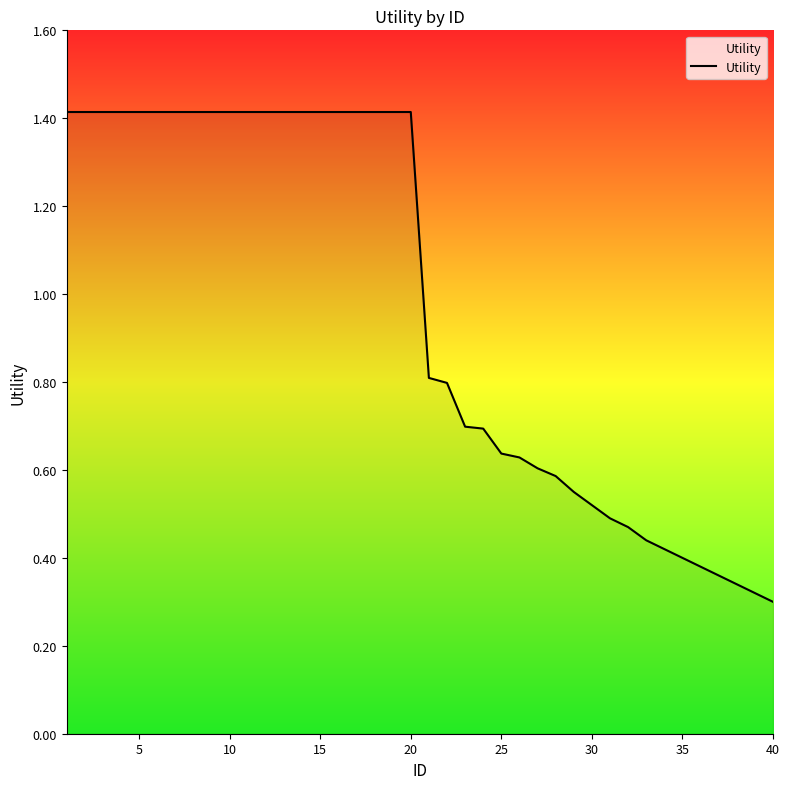

What is the greatest value displayed?

1.4